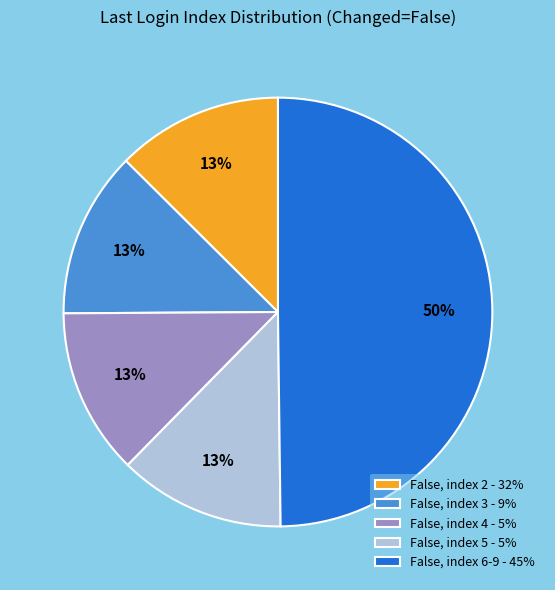

The False, index 2 - 32% slice represents 13% of the pie. True or false?

True